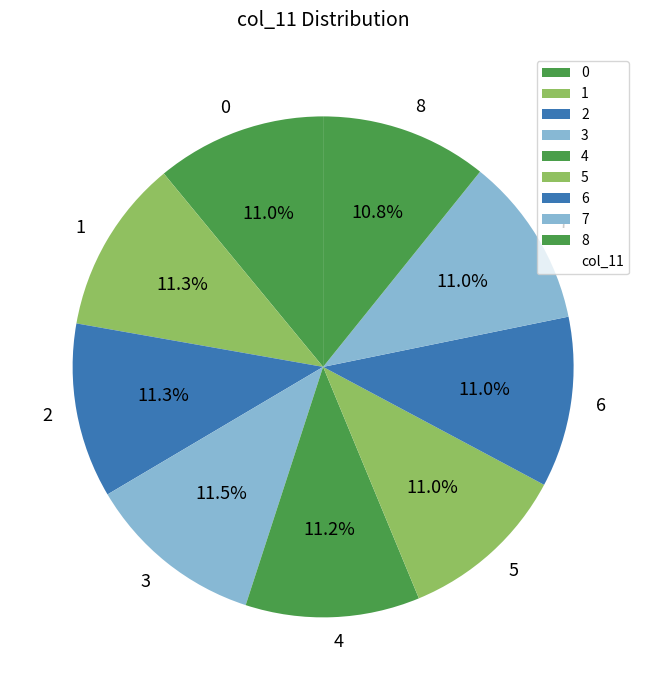

Is there a majority slice in this chart?

No